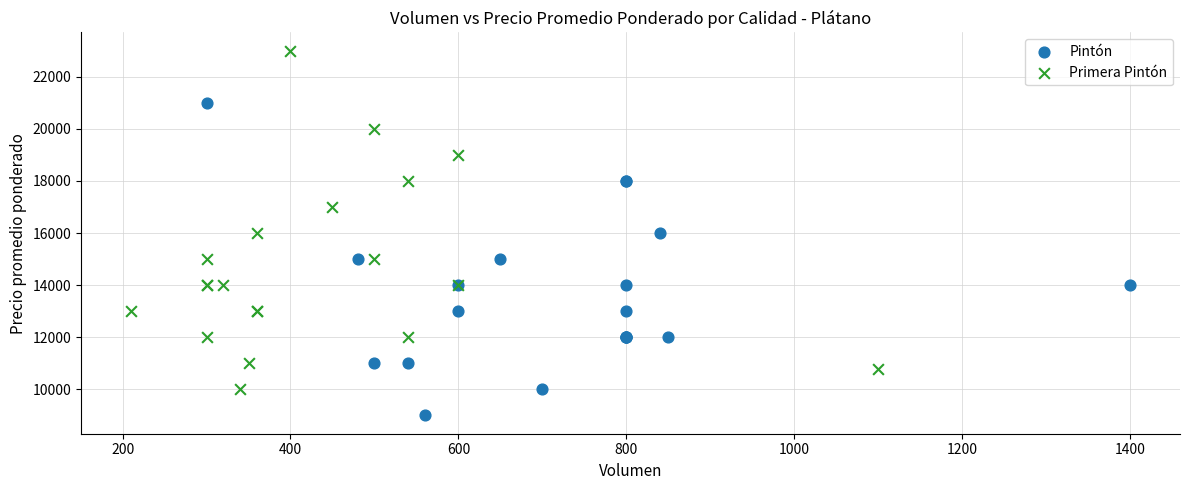

Which series contains the lowest Y value?

Pintón